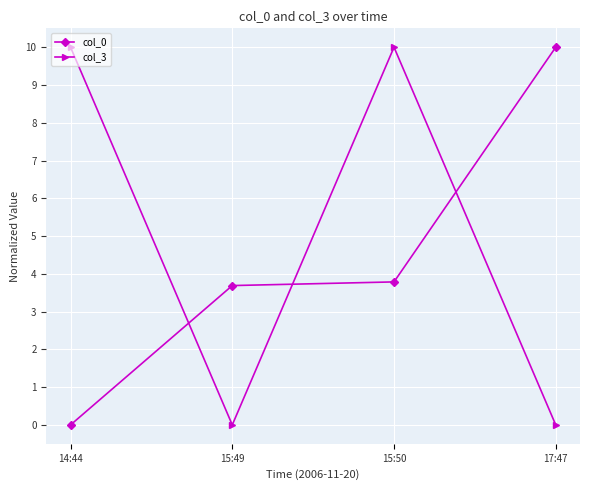

The value of col_0 at 17:47 is 5.2. True or false?

False